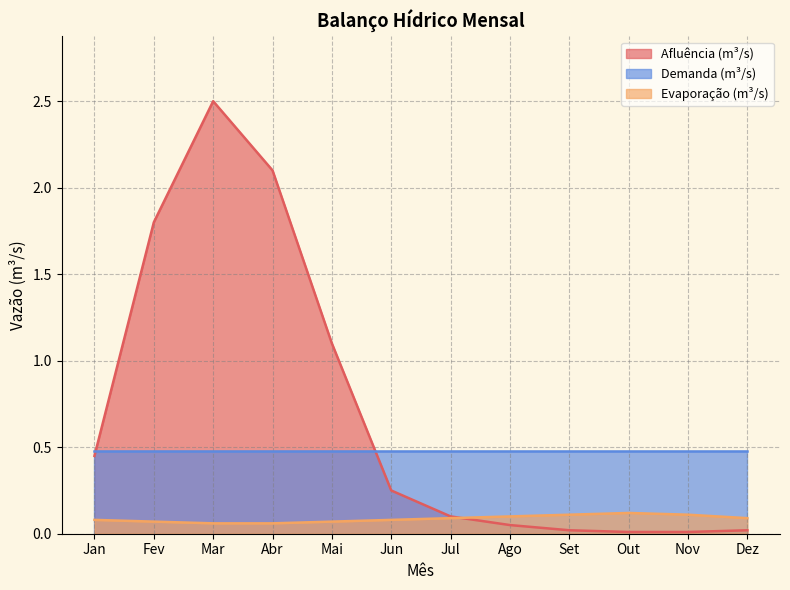

What is the lowest value of the Evaporação (m³/s) series?

0.1